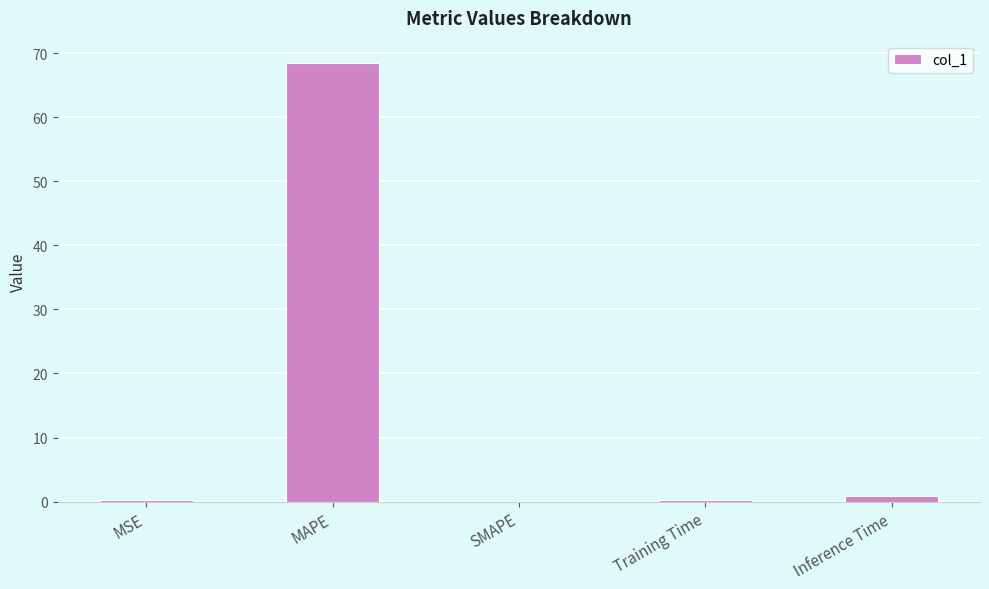

Is it true that the value at SMAPE is 0.0?

True